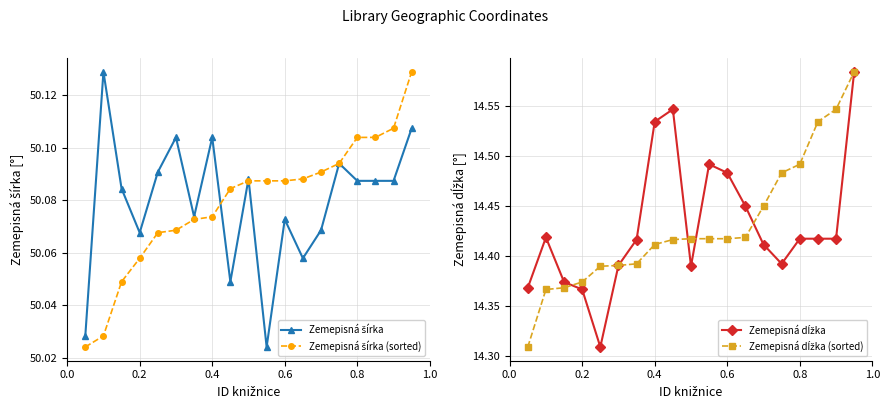

What is the lowest value of the Zemepisná šírka series?

50.0